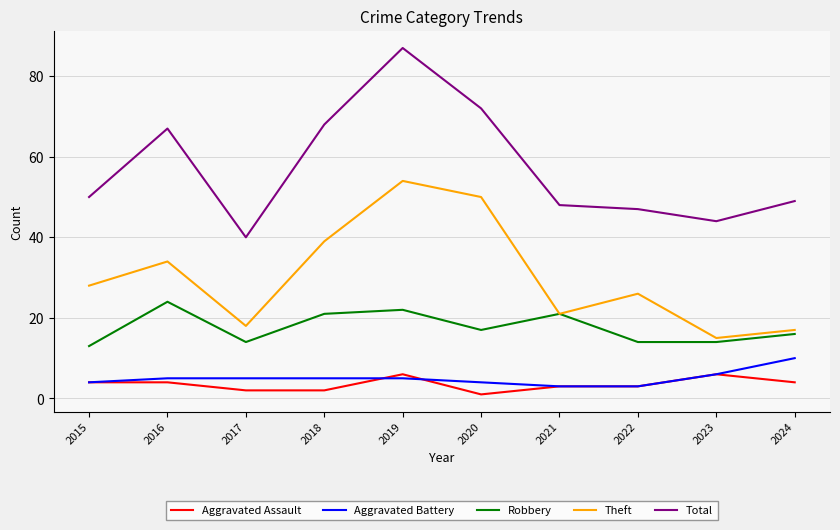

True or false: Robbery and Aggravated Assault intersect in this chart.

False